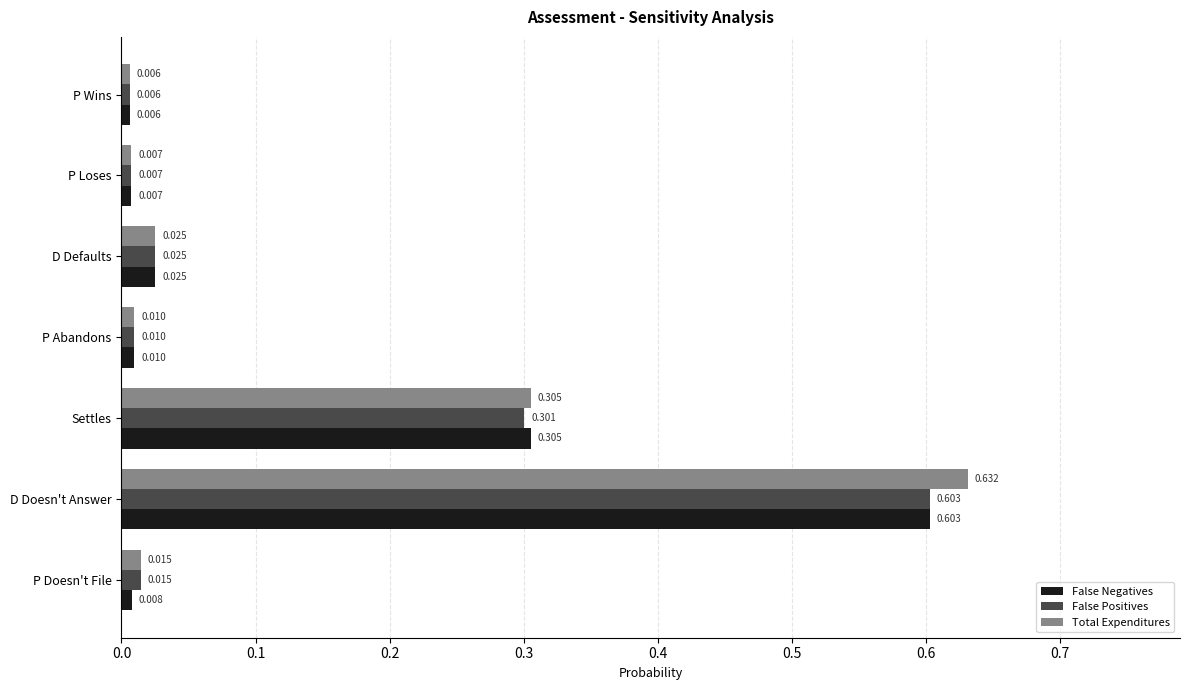

Which series has the widest spread of values?

Total Expenditures